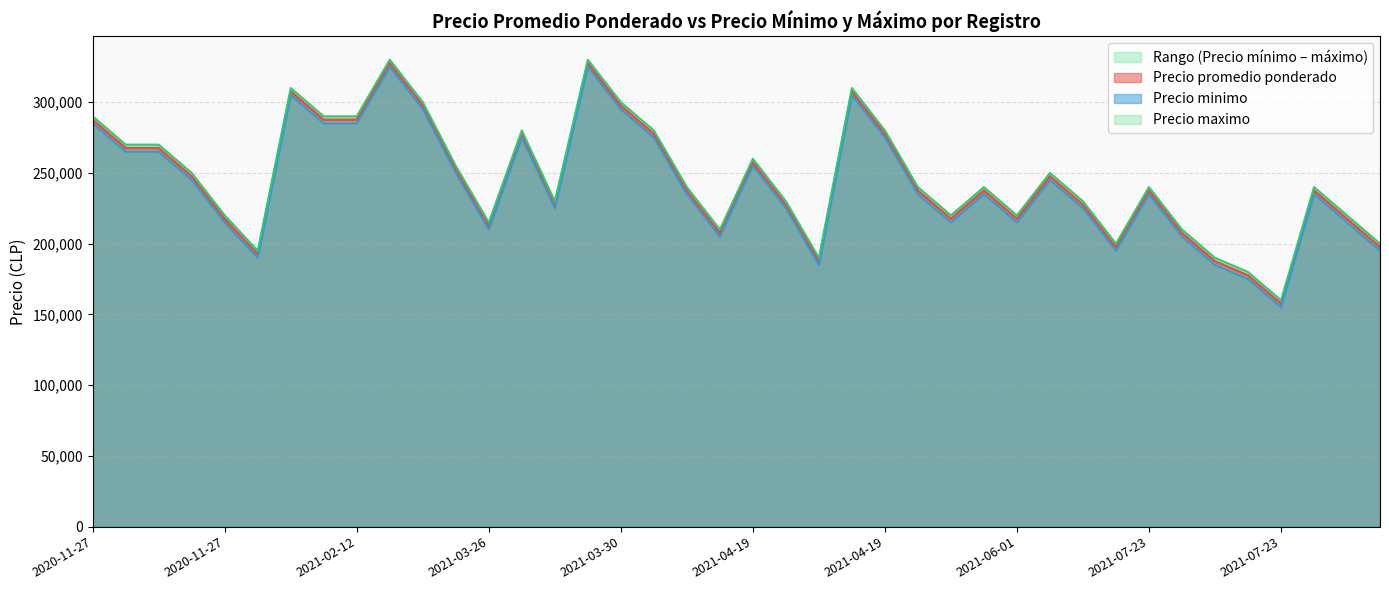

How many values in the Precio promedio ponderado series are below 237500?

17